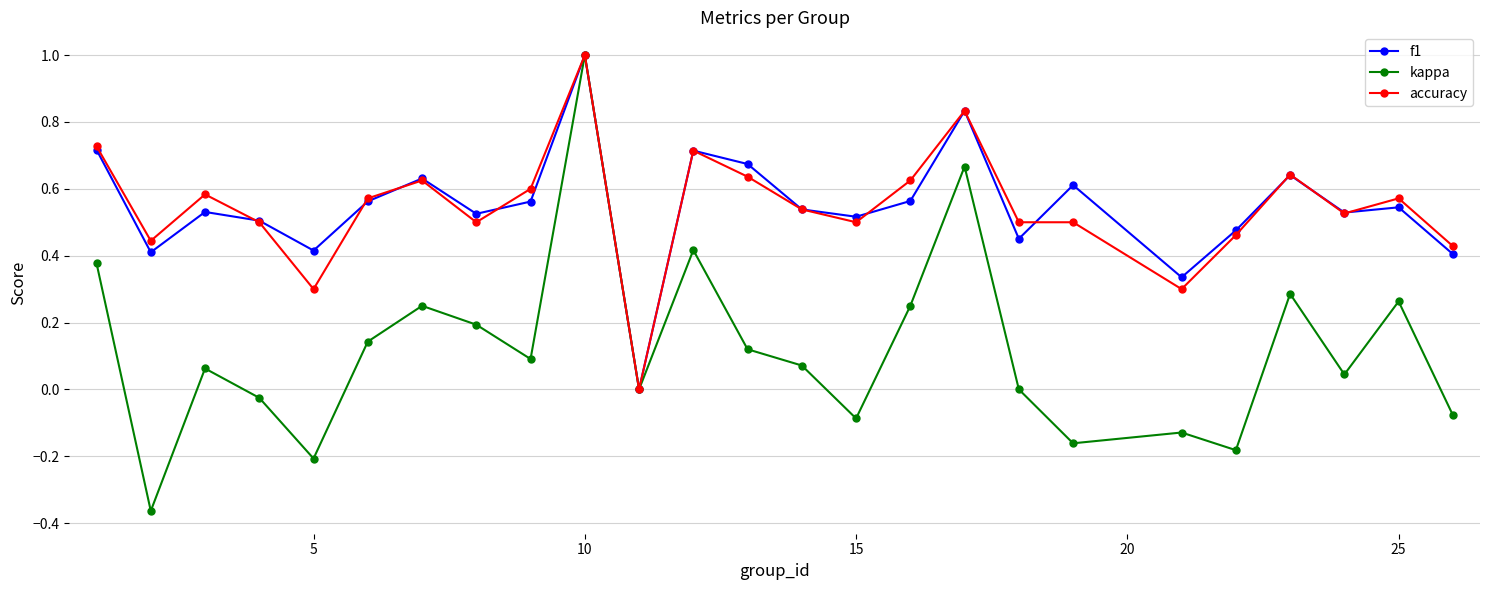

Which series has the widest spread of values?

kappa